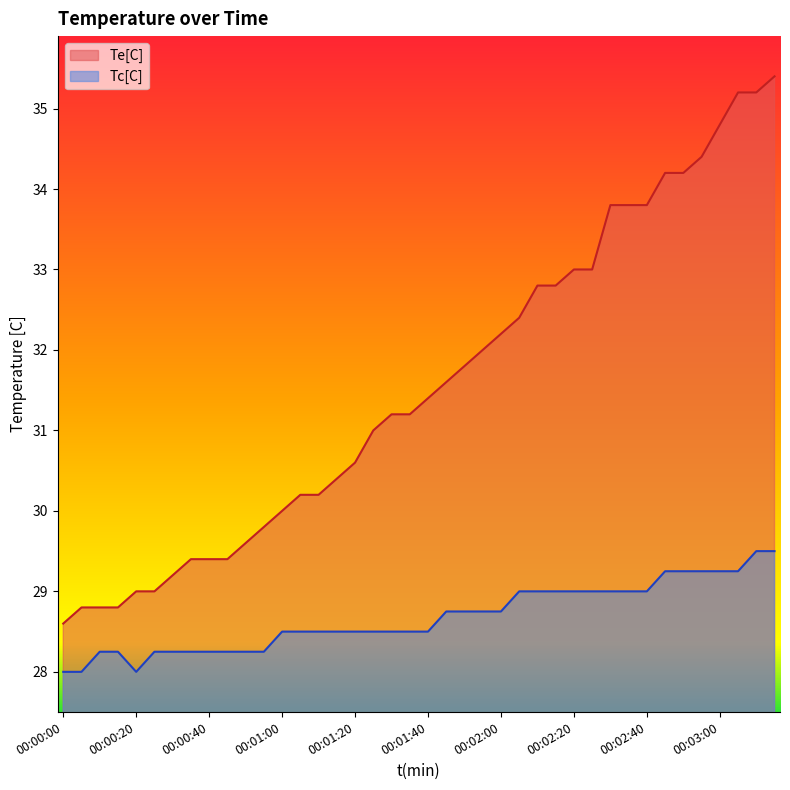

At 00:03:15, list the series in order from smallest to largest.

Tc[C], Te[C]